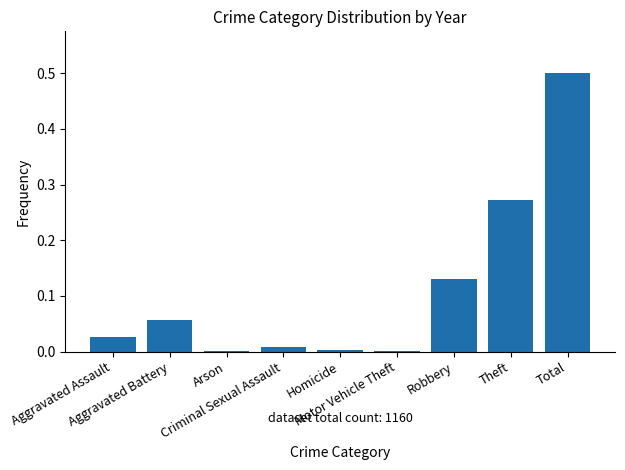

What is the maximum value shown in the chart?

0.5